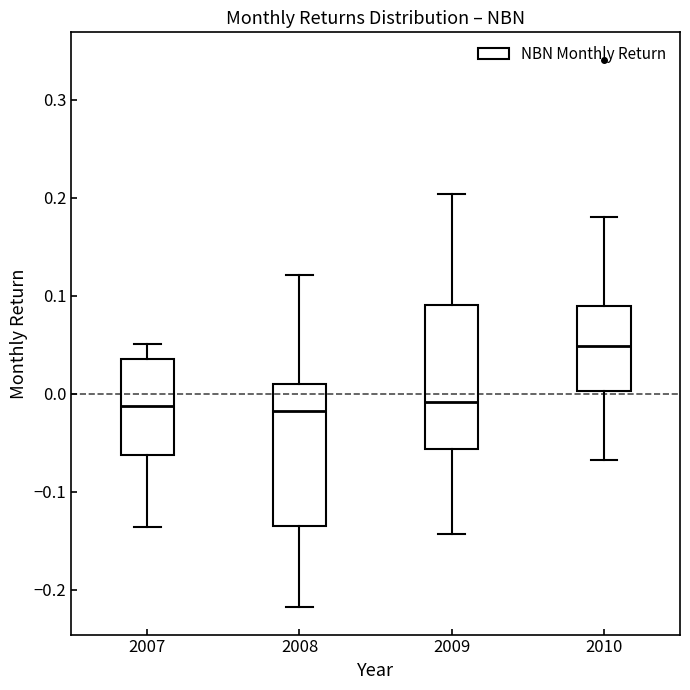

Where is the upper edge of the box at x = 2007 on the y-axis? The values are not printed on the chart, so give them approximately, as read against the axis.

0.04